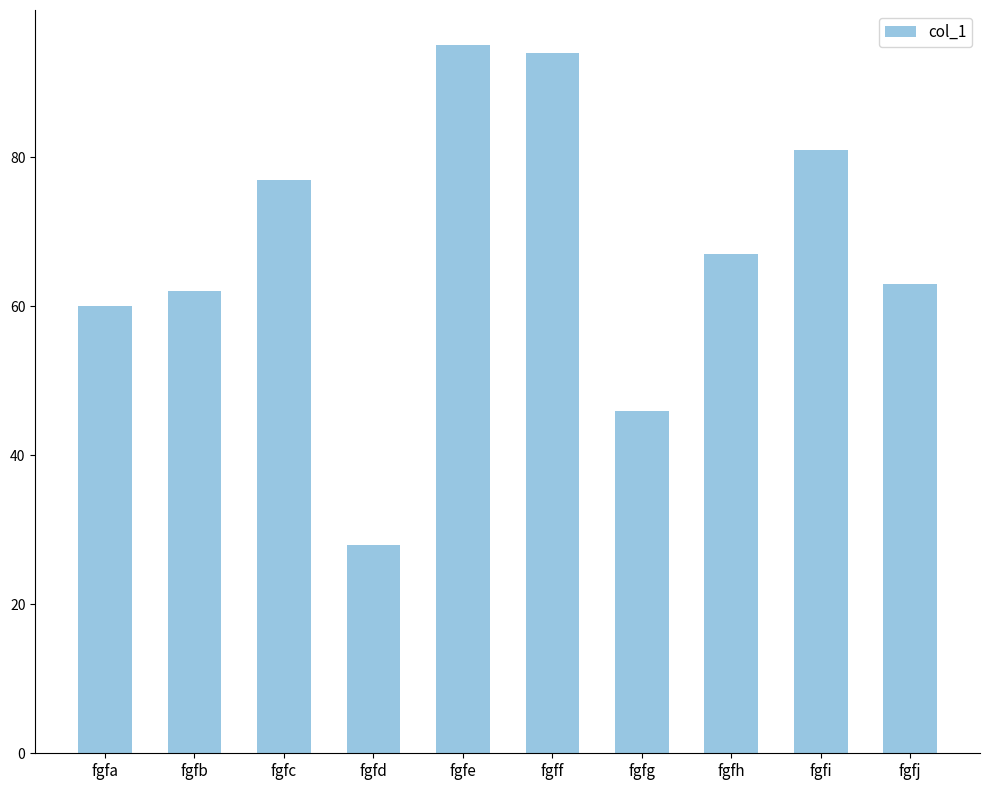

Which category has the lowest value across all series?

fgfd